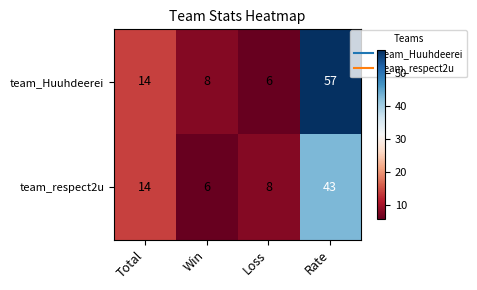

How many data points in team_Huuhdeerei are less than 14?

2